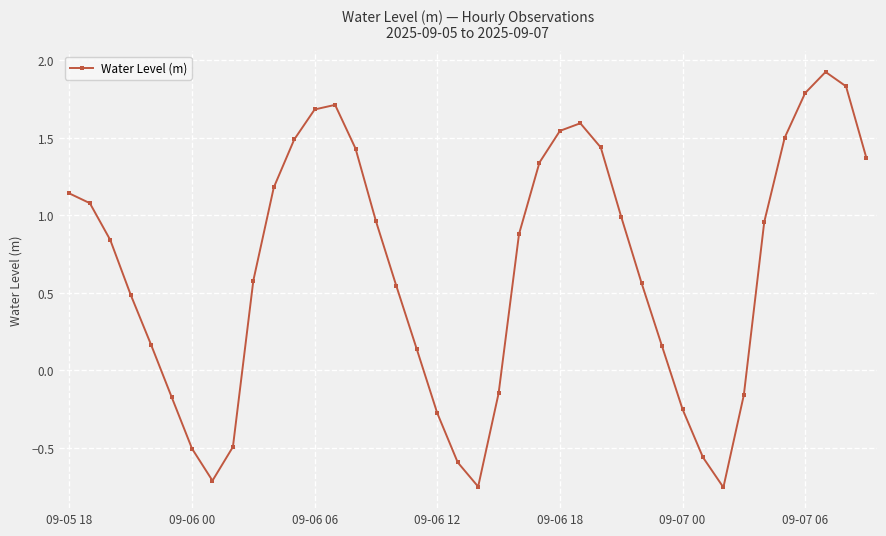

What is the difference between the second highest and minimum values?

2.6